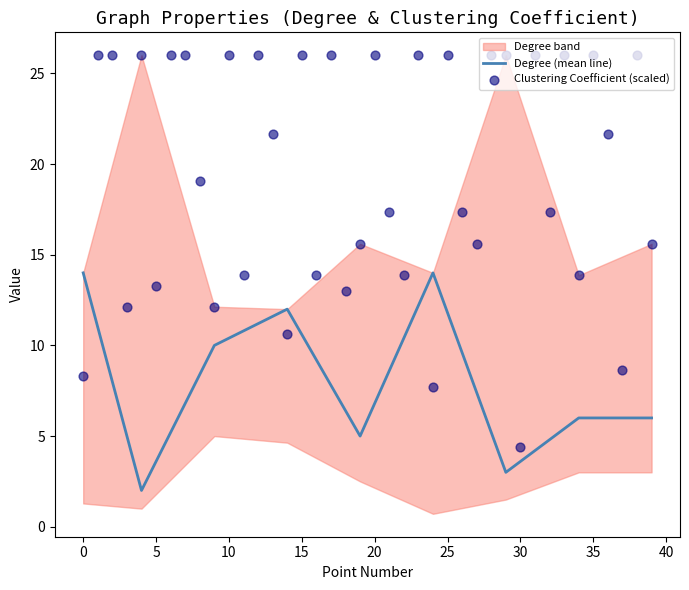

Which has a higher value, 8 or 14?

8